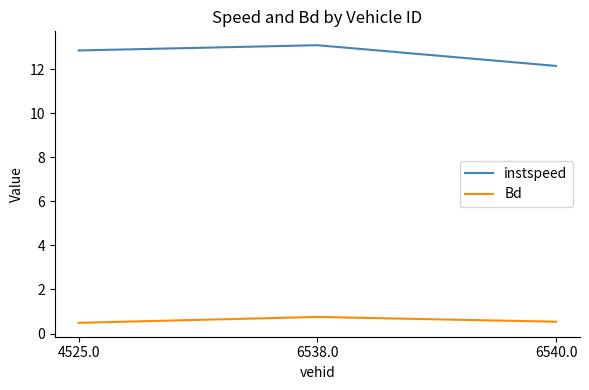

What is the highest value of the instspeed series?

13.1